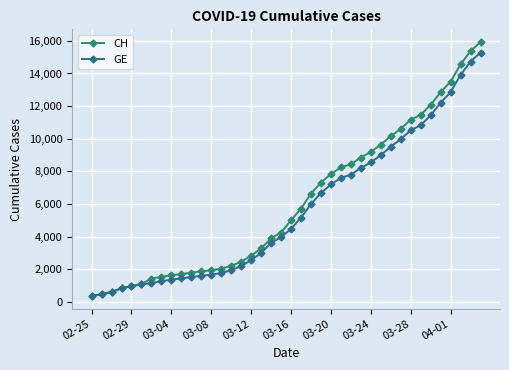

What is the average value of the GE series?

5641